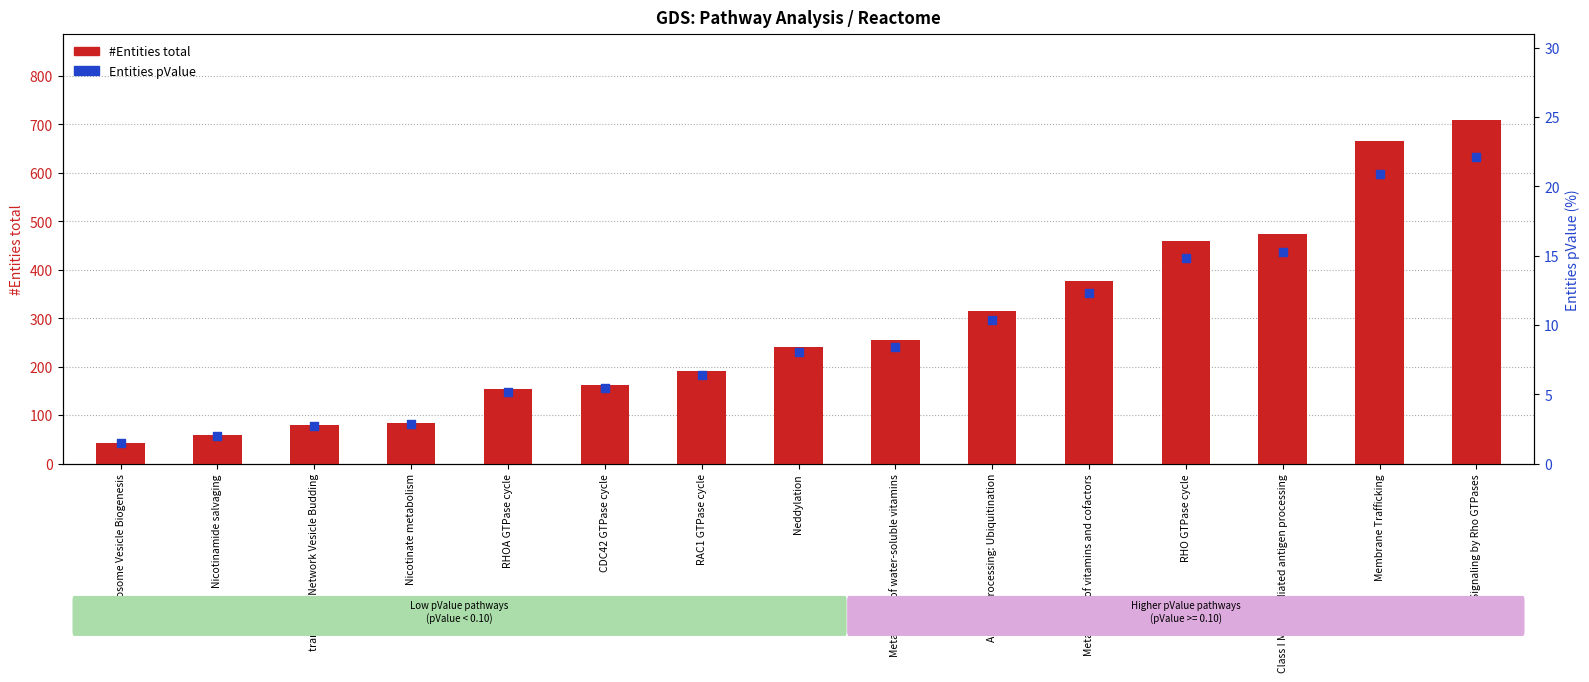

Which series reaches the maximum Y coordinate?

#Entities total